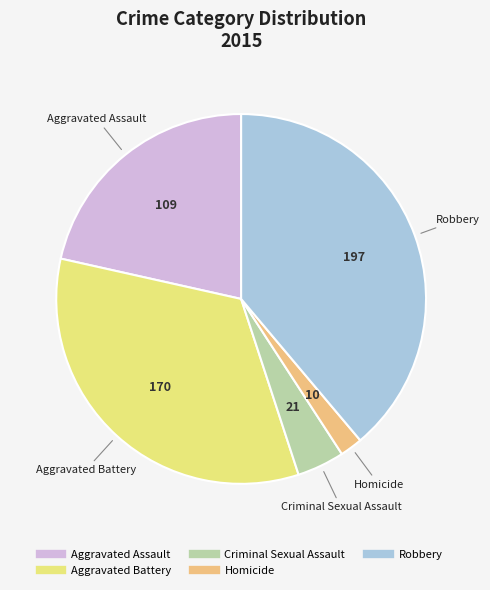

Rank the categories by value from highest to lowest.

Robbery, Aggravated Battery, Aggravated Assault, Criminal Sexual Assault, Homicide